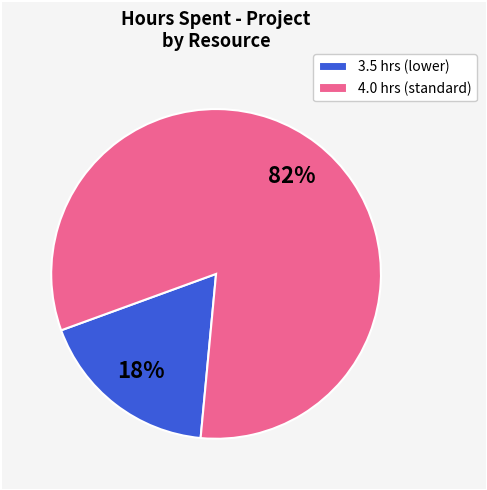

True or false: 4.0 hrs (standard) accounts for 89% of the total.

False